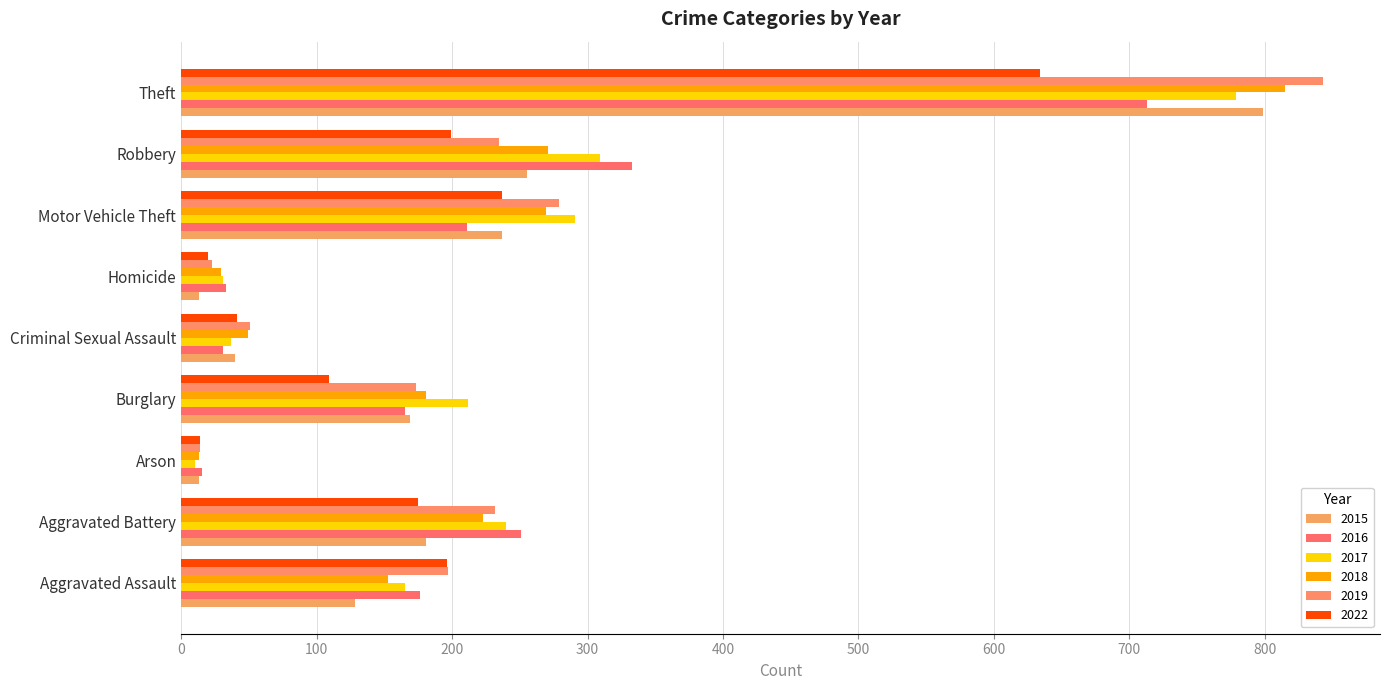

How many series are shown in this chart?

6